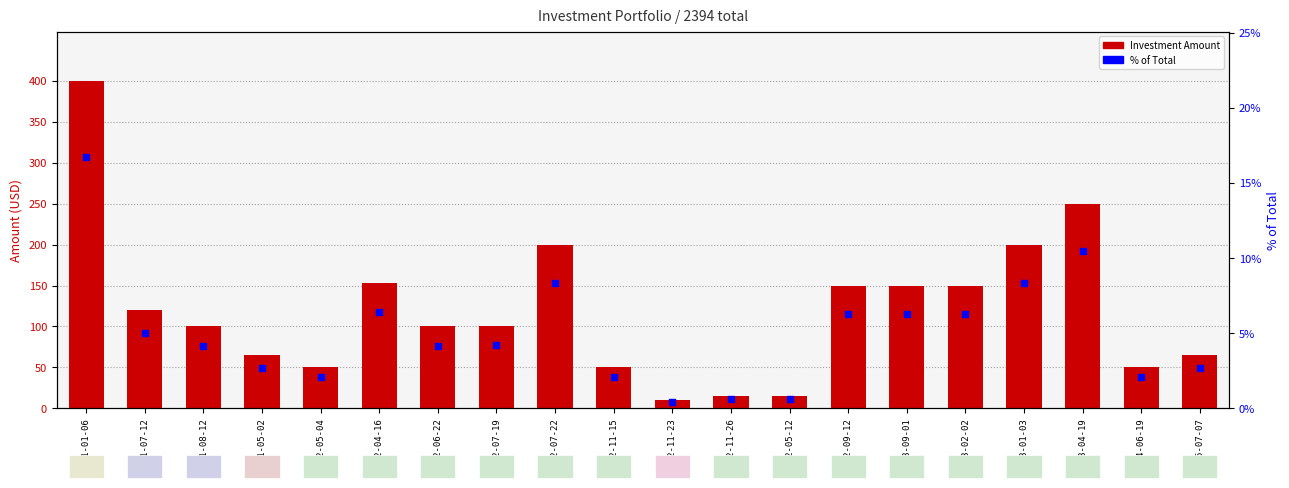

What are all the series names shown in the legend?

Investment Amount, % of Total